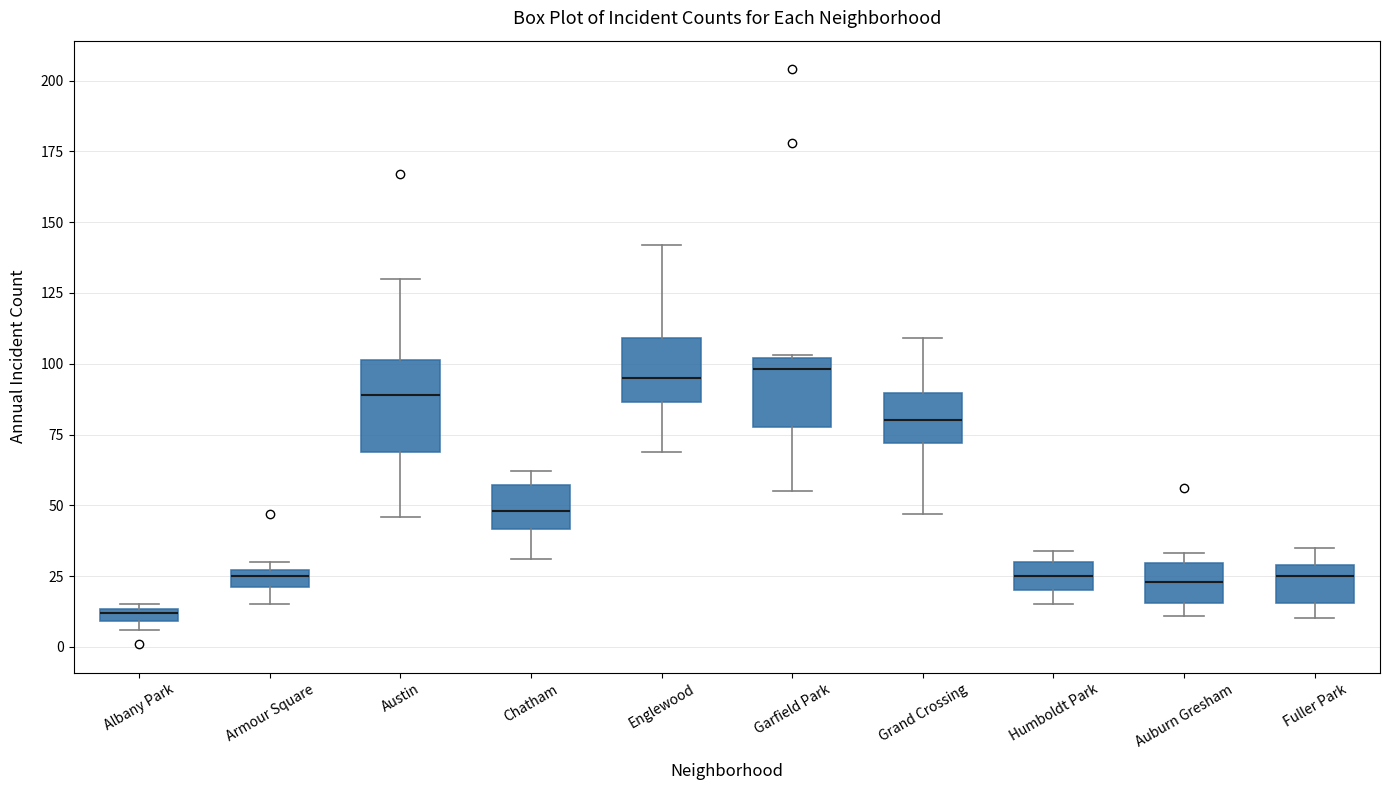

Which box is the tallest, from its lower edge to its upper edge?

Austin